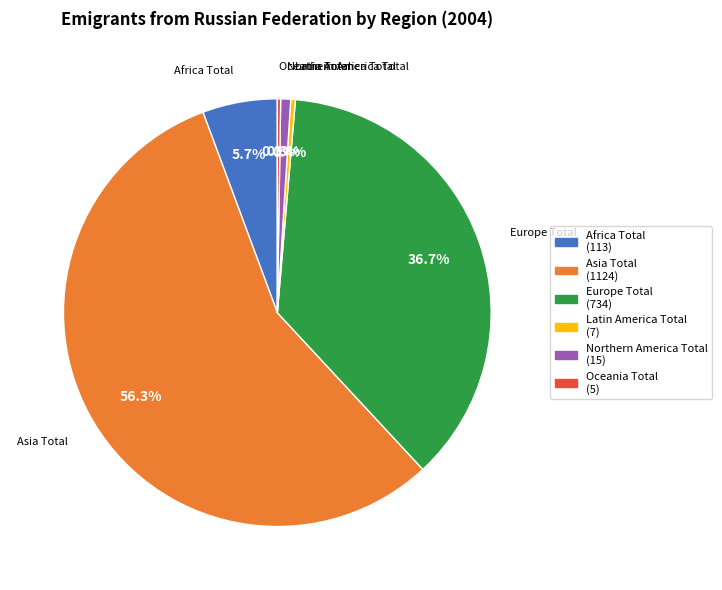

What percentage is the Europe Total slice, to the nearest percent?

37%